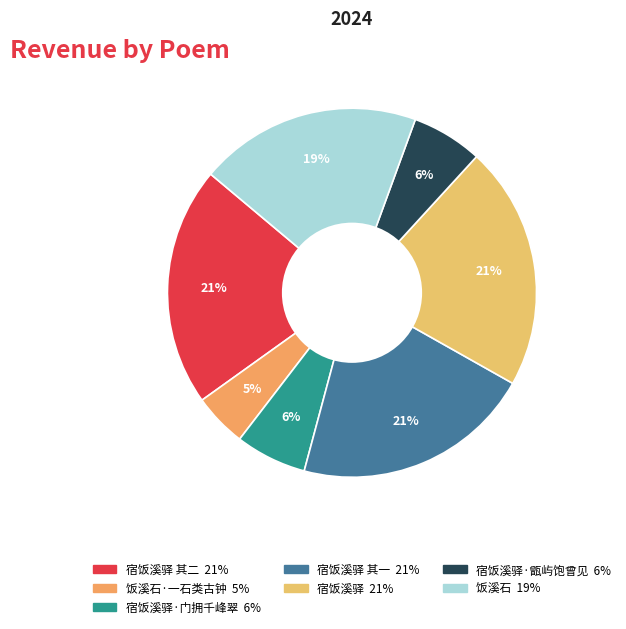

How many slices are in this pie chart?

7